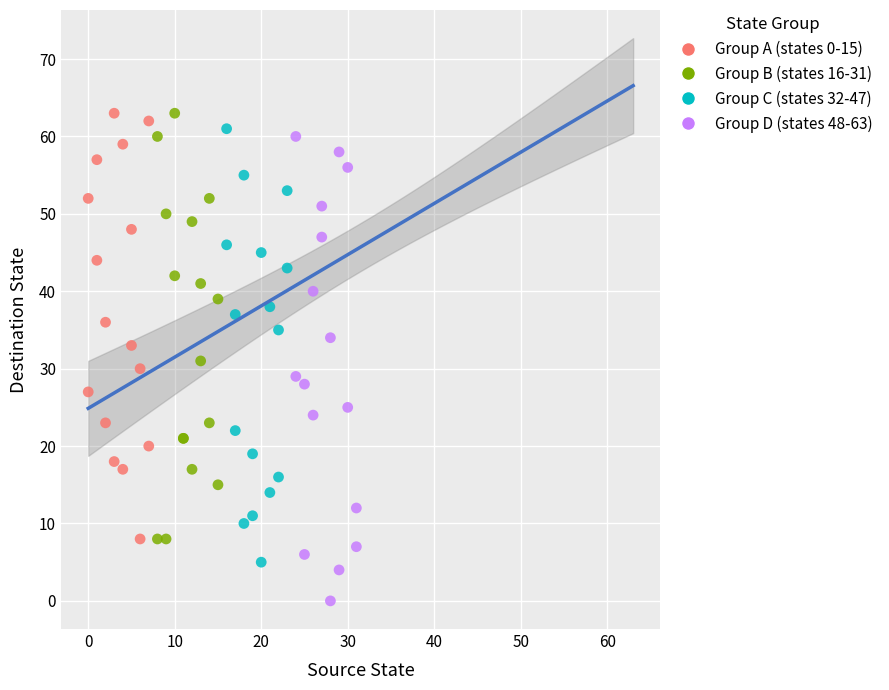

Which series contains the lowest Y value?

Group D (states 48-63)